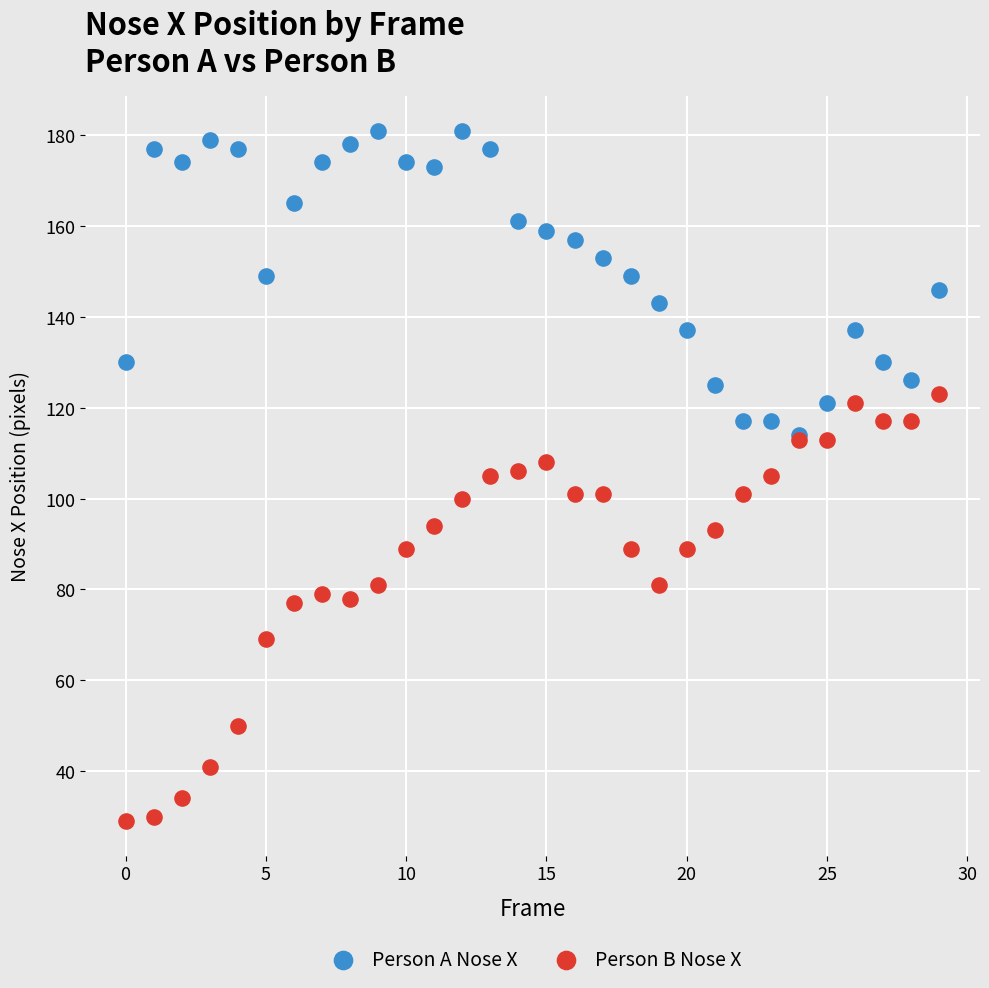

What are all the series names shown in the legend?

Person A Nose X, Person B Nose X